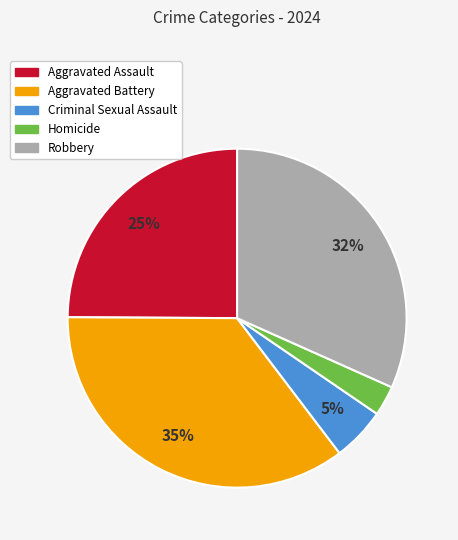

How many segments does this pie chart have?

5